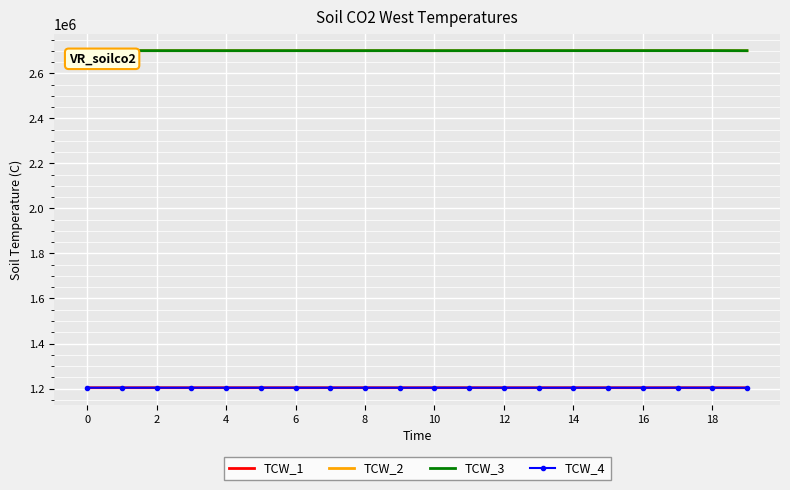

What is the average value of the TCW_2 series?

2700537.0